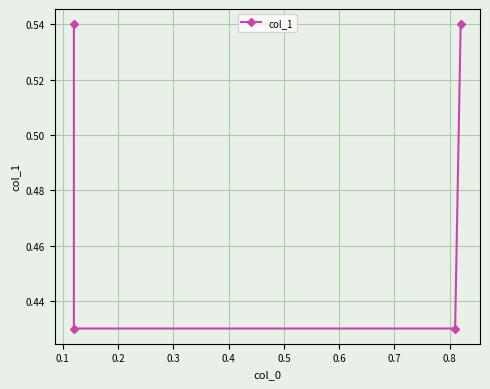

How many lines are shown in the chart?

1